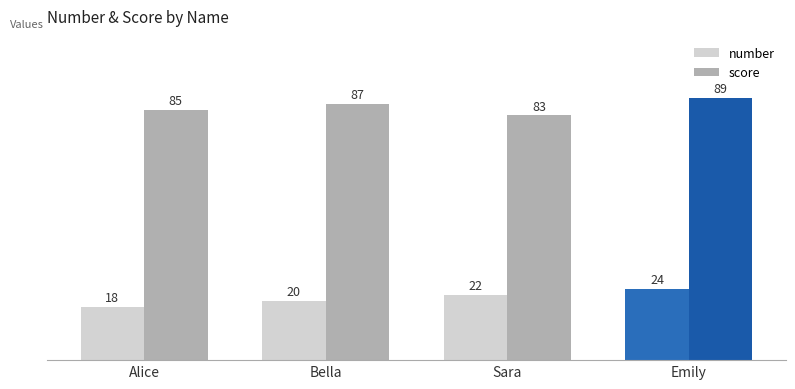

Is the value of score at Emily greater than the value of number at Sara?

Yes